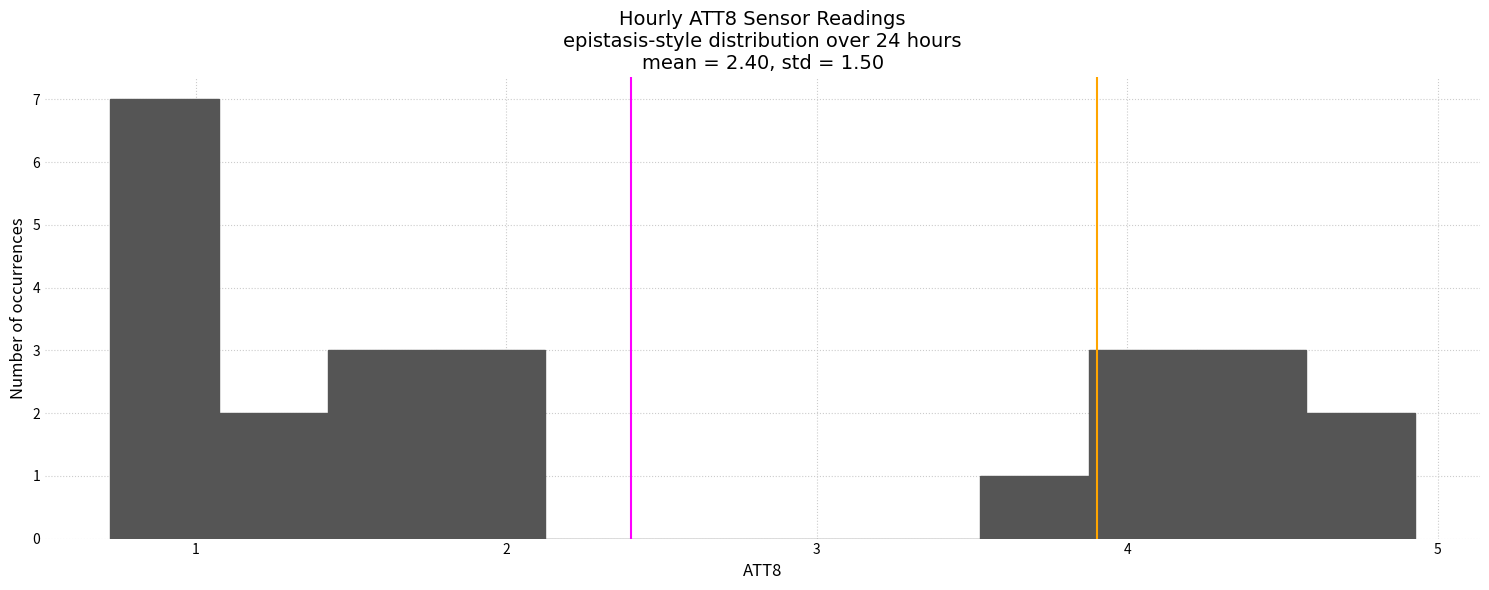

Around what value on the x-axis is the tallest bar? Give the approximate position of its centre, as read against the axis.

0.9